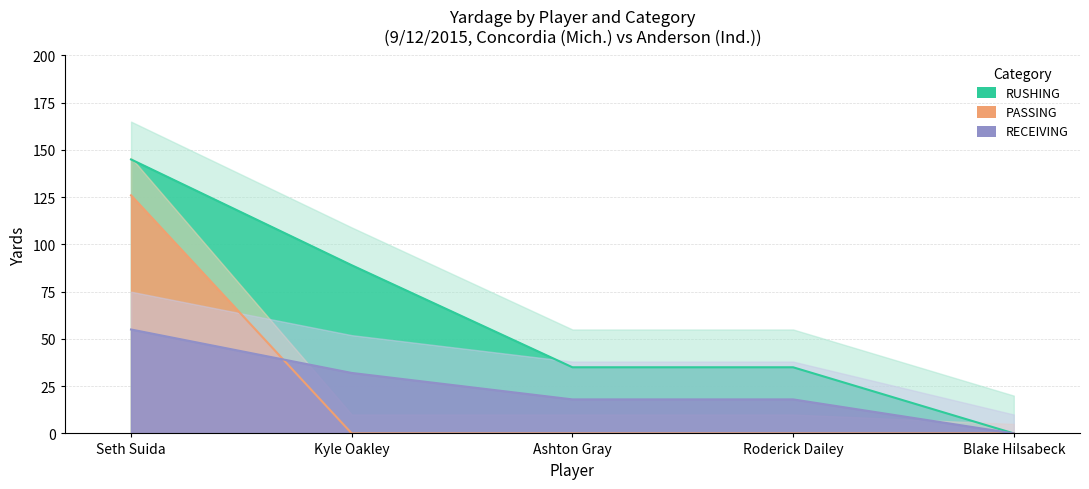

Does the chart have visible grid lines?

Yes